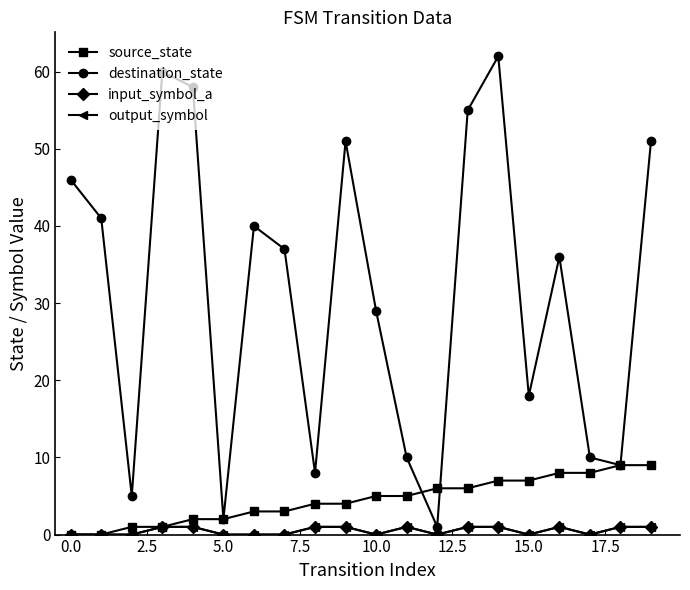

Which series has the largest total across all categories?

destination_state